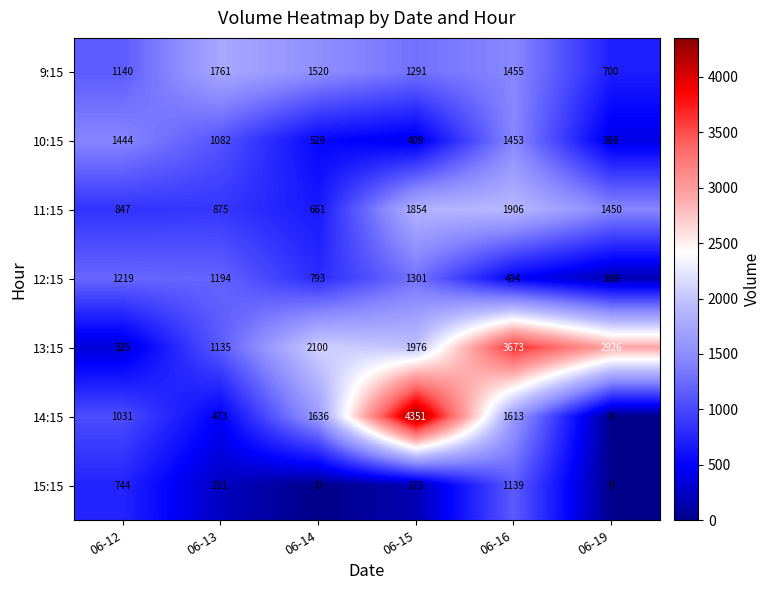

What is the difference between the highest and lowest values at 06-14?

2100